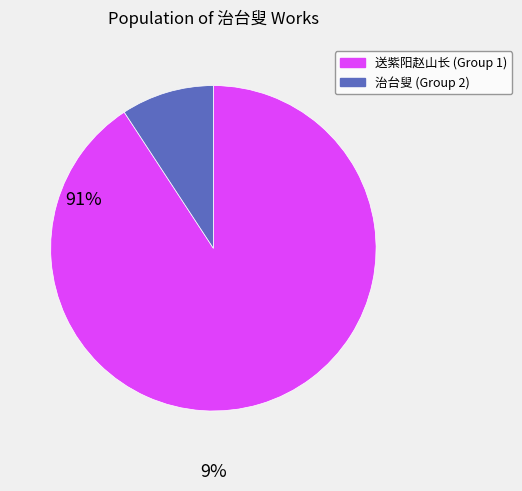

Does any single category account for the majority?

Yes